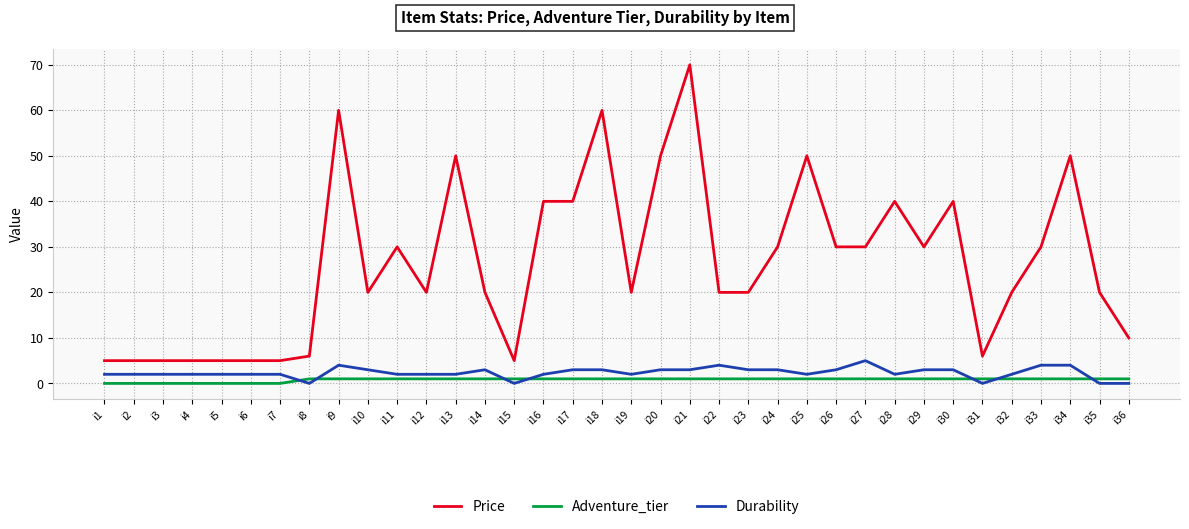

What is the difference between the highest and lowest values at i6?

5